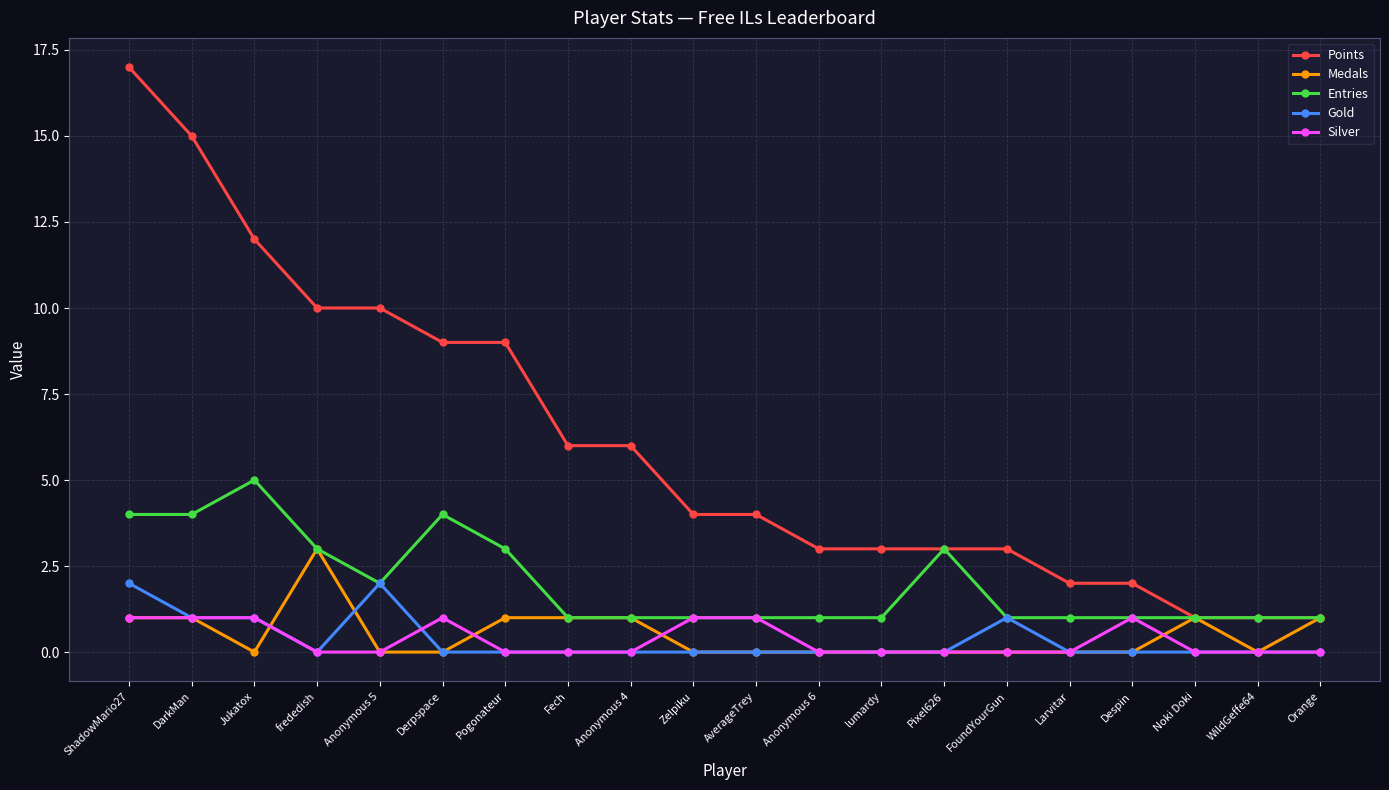

What is the difference between the maximum and minimum values in the Entries series?

4